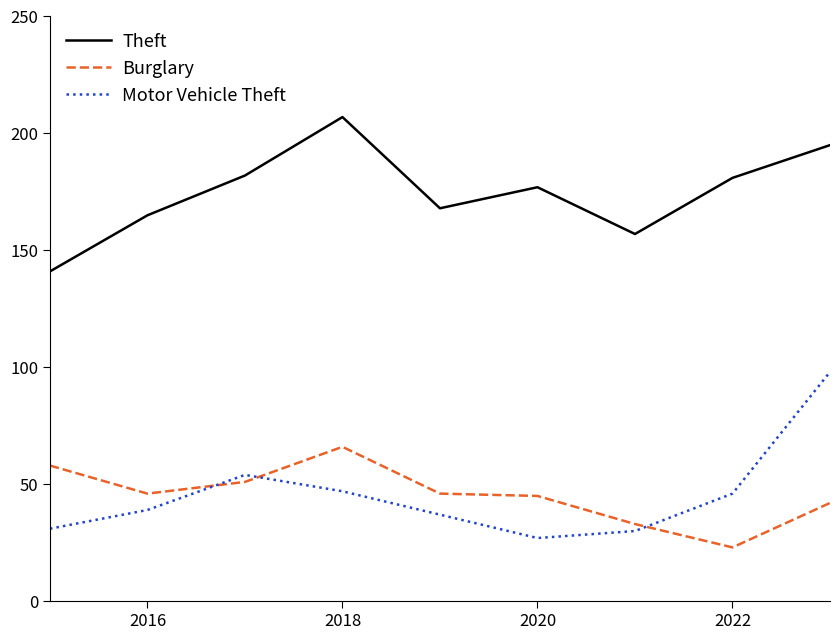

What is the difference between the maximum and minimum values in the Theft series?

66